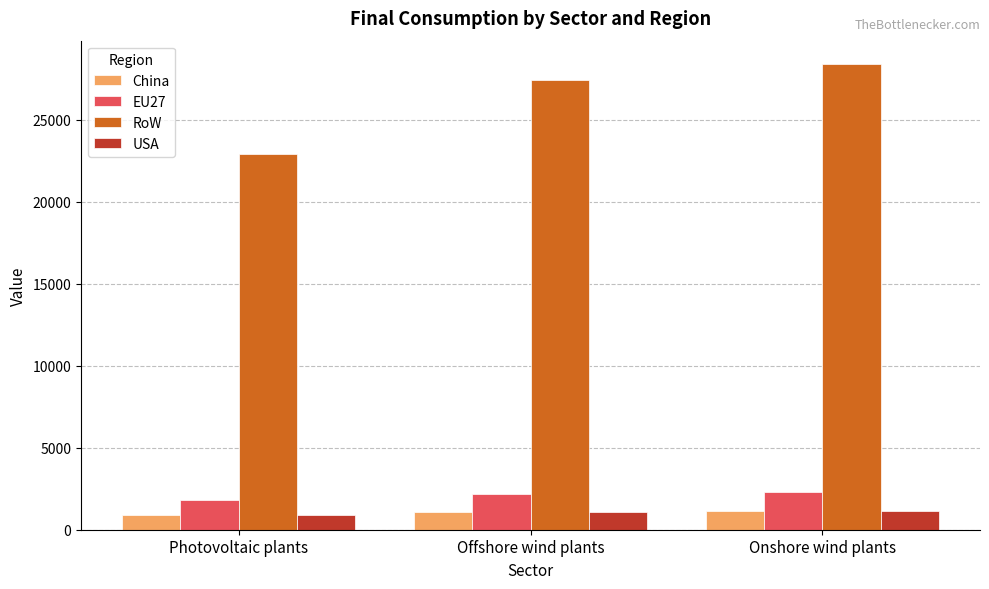

What is the total value across all series at Offshore wind plants?

31800.8